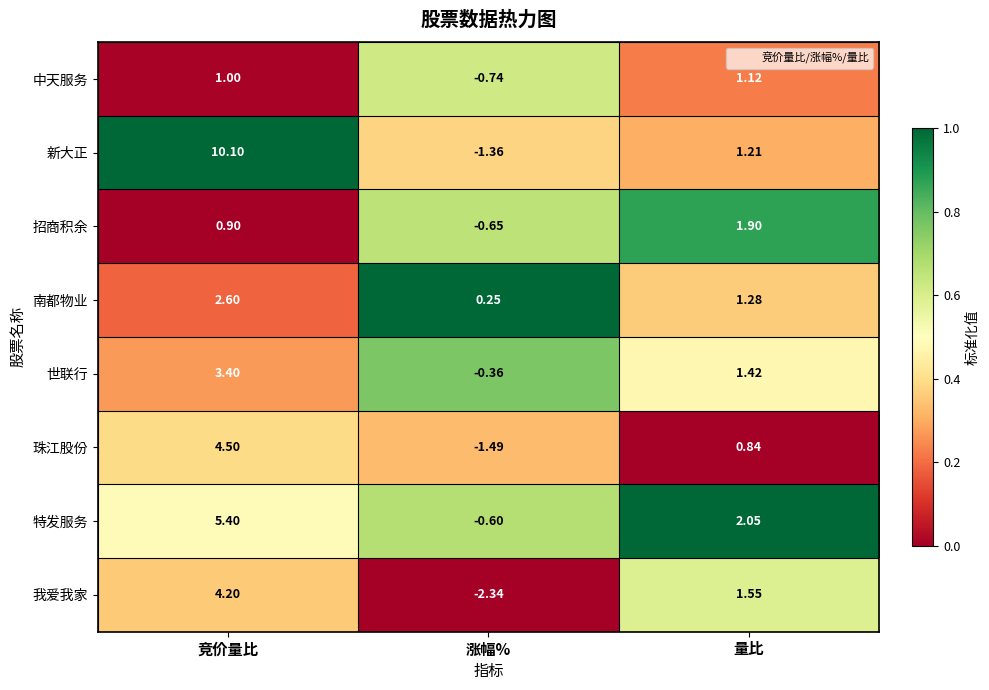

List the series in order of their peak value, highest first.

新大正, 特发服务, 珠江股份, 我爱我家, 世联行, 南都物业, 招商积余, 中天服务